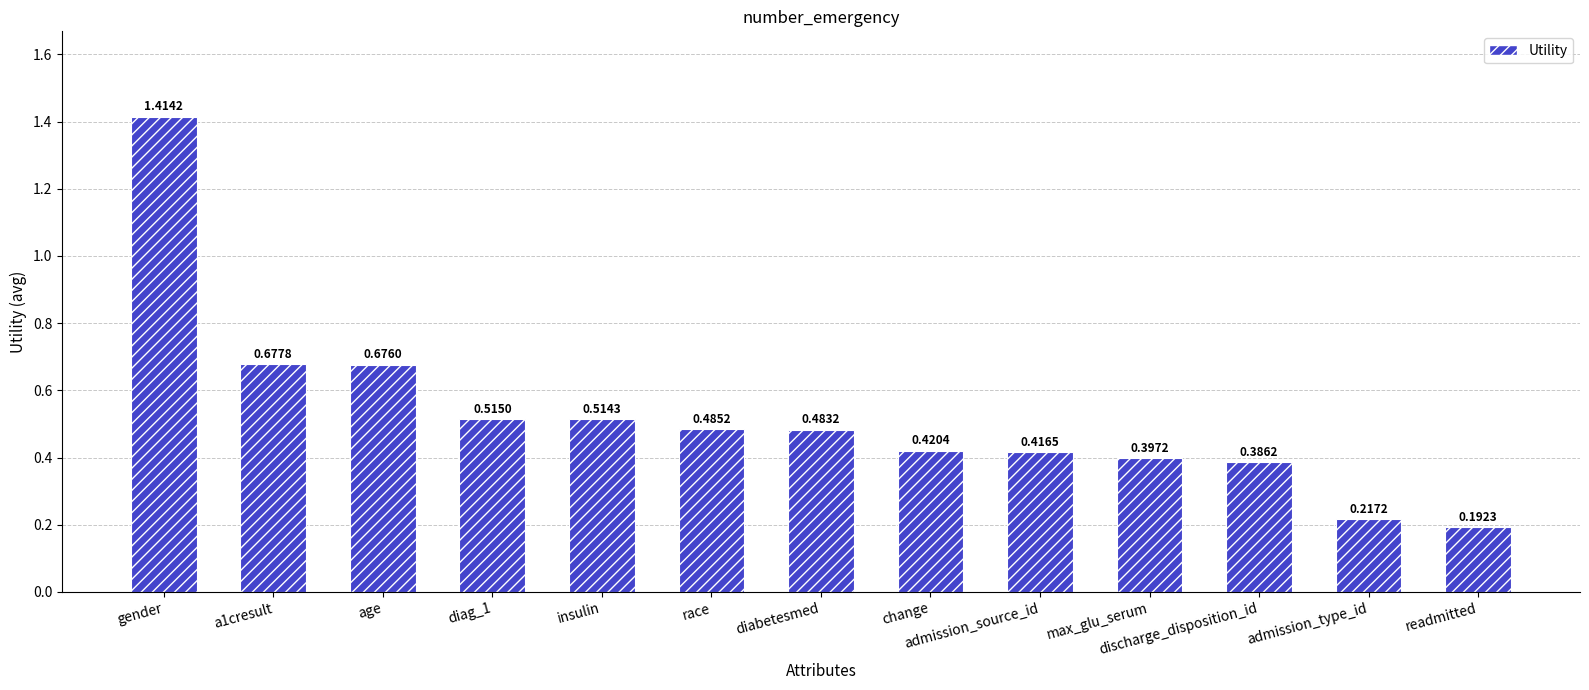

Which label corresponds to the largest value in the chart?

gender